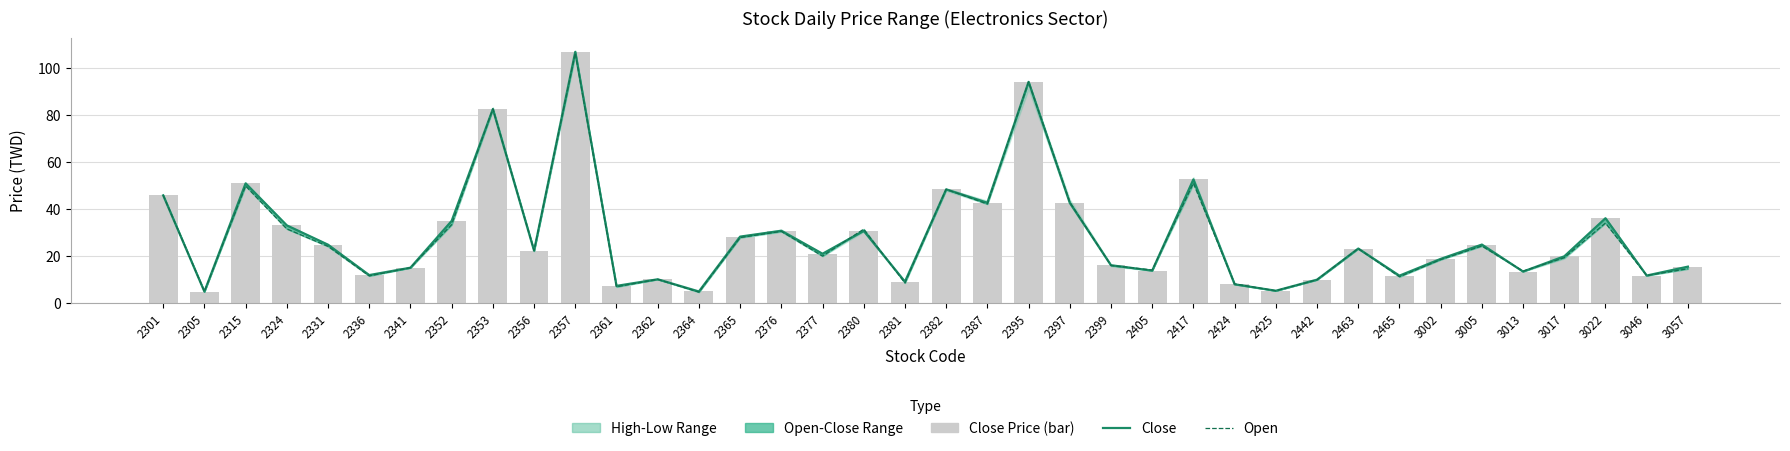

Reading right to left, transcribe all the data shown in this chart.

Close: 3057=15.4	3046=11.6	3022=36.0	3017=19.8	3013=13.3	3005=24.8	3002=18.7	2465=11.6	2463=23.1	2442=9.8	2425=5.1	2424=7.9	2417=52.6	2405=13.7	2399=16.0	2397=42.6	2395=94.2	2387=42.6	2382=48.4	2381=9.0	2380=30.6	2377=20.9	2376=30.7	2365=28.2	2364=4.8	2362=10.0	2361=7.2	2357=107.0	2356=22.2	2353=82.6	2352=34.9	2341=14.9	2336=11.8	2331=24.8	2324=33.0	2315=50.9	2305=4.8	2301=45.8
Open: 3057=14.5	3046=11.6	3022=34.0	3017=19.2	3013=13.5	3005=24.2	3002=18.4	2465=11.1	2463=23.1	2442=9.8	2425=5.1	2424=8.1	2417=51.0	2405=13.9	2399=15.9	2397=42.9	2395=94.2	2387=42.1	2382=48.4	2381=8.4	2380=31.4	2377=19.9	2376=30.4	2365=27.8	2364=4.5	2362=10.0	2361=6.8	2357=106.5	2356=22.3	2353=82.7	2352=33.3	2341=14.9	2336=11.4	2331=24.1	2324=31.5	2315=49.8	2305=4.8	2301=45.9
Close Price: 3057=15.4	3046=11.6	3022=36.0	3017=19.8	3013=13.3	3005=24.8	3002=18.7	2465=11.6	2463=23.1	2442=9.8	2425=5.1	2424=7.9	2417=52.6	2405=13.7	2399=16.0	2397=42.6	2395=94.2	2387=42.6	2382=48.4	2381=9.0	2380=30.6	2377=20.9	2376=30.7	2365=28.2	2364=4.8	2362=10.0	2361=7.2	2357=107.0	2356=22.2	2353=82.6	2352=34.9	2341=14.9	2336=11.8	2331=24.8	2324=33.0	2315=50.9	2305=4.8	2301=45.8